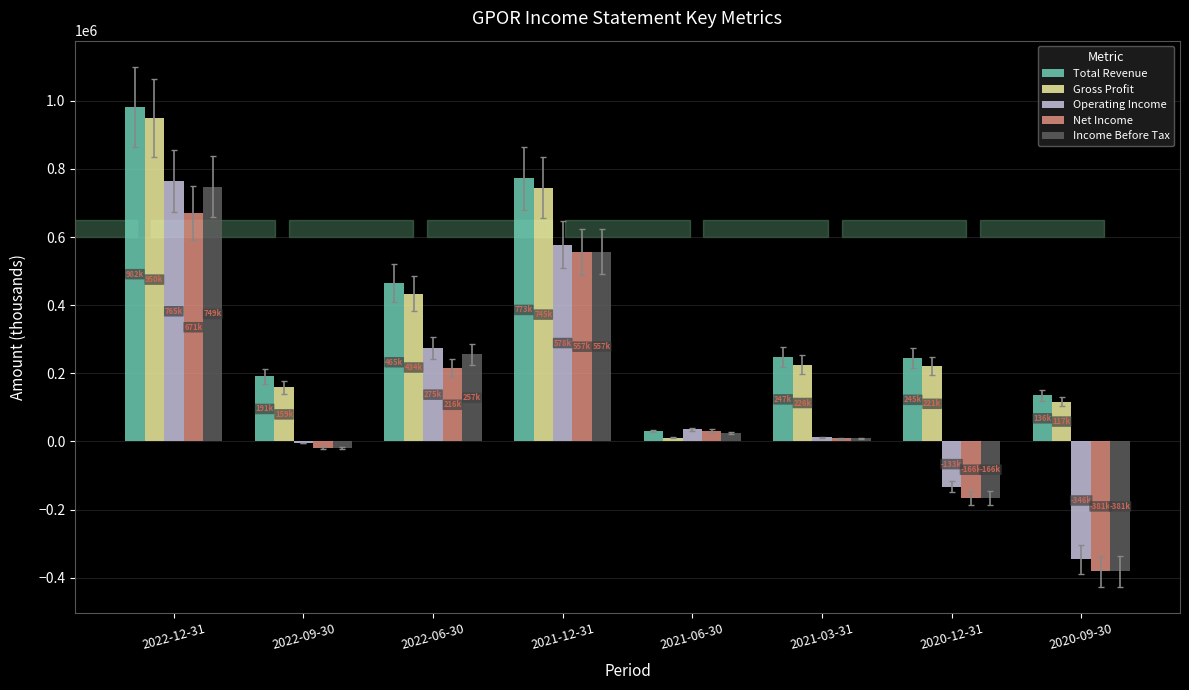

What are all the series names shown in the legend?

Total Revenue, Gross Profit, Operating Income, Net Income, Income Before Tax